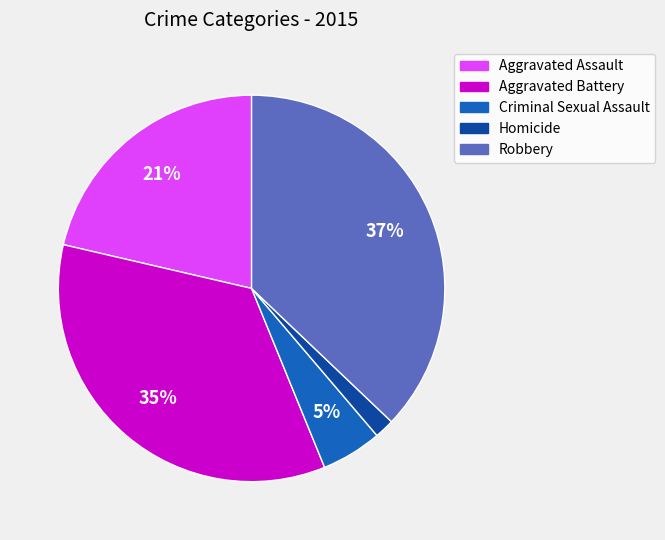

The Homicide slice represents 2% of the pie. True or false?

True